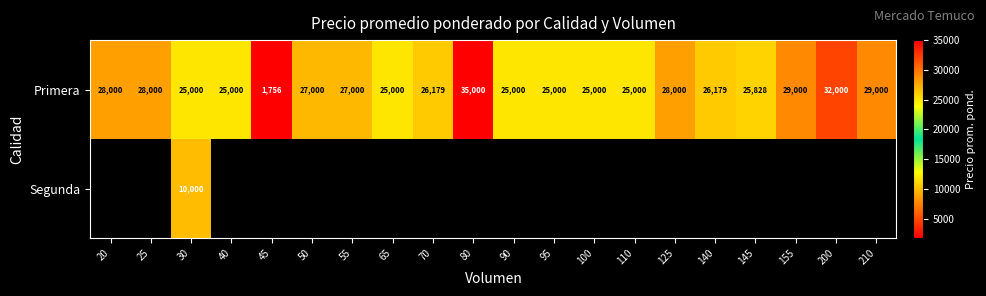

The value of Primera at 70 is 9123.1. True or false?

False